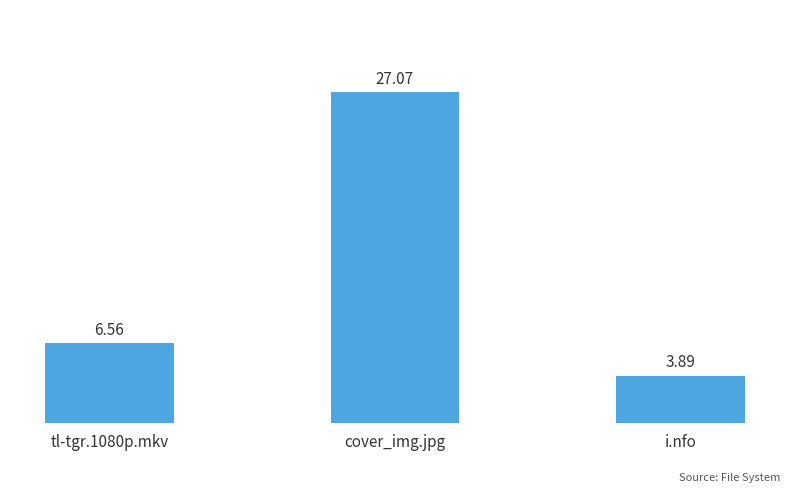

Read the value at i.nfo.

3.9